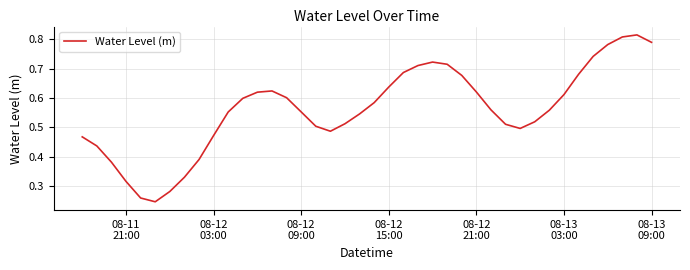

What is the sum of all values?

22.4